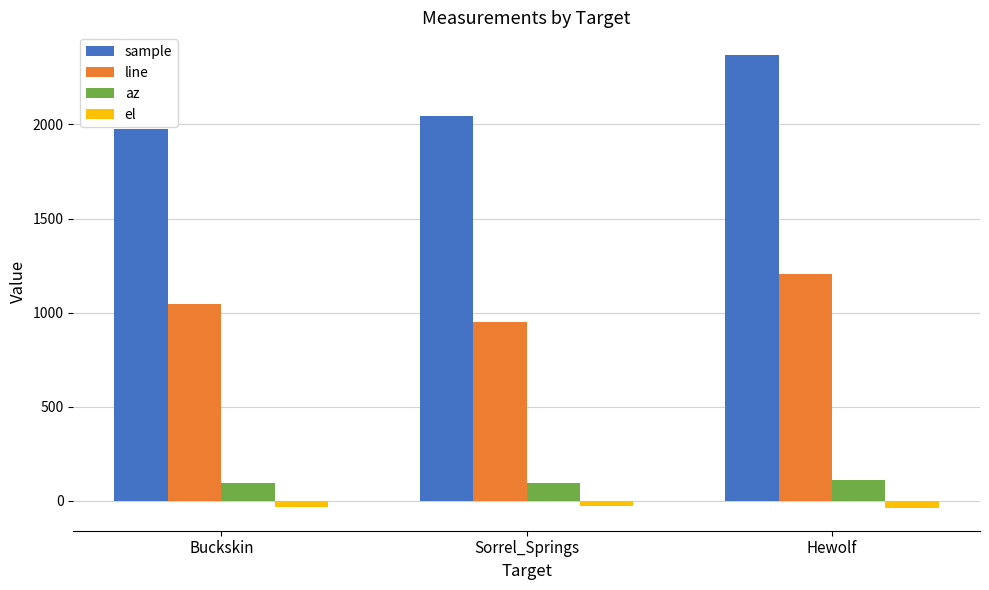

What is the label of the 2nd bar from the right?

Sorrel_Springs